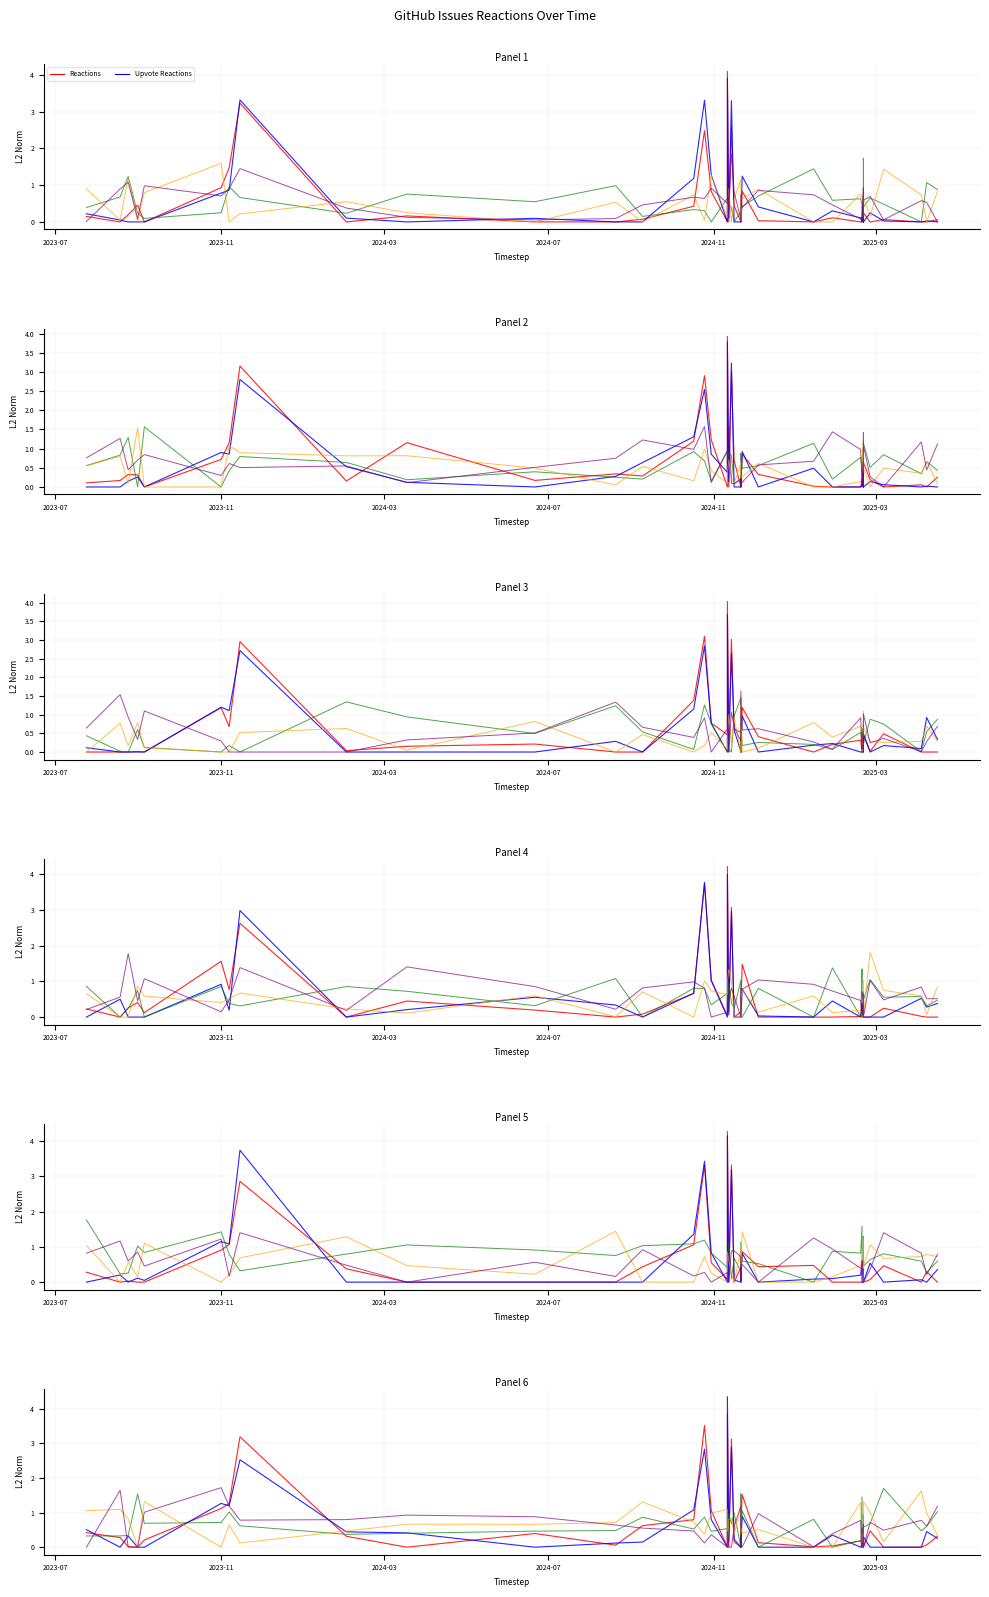

True or false: Reactions has more than 2 interior local peaks.

True